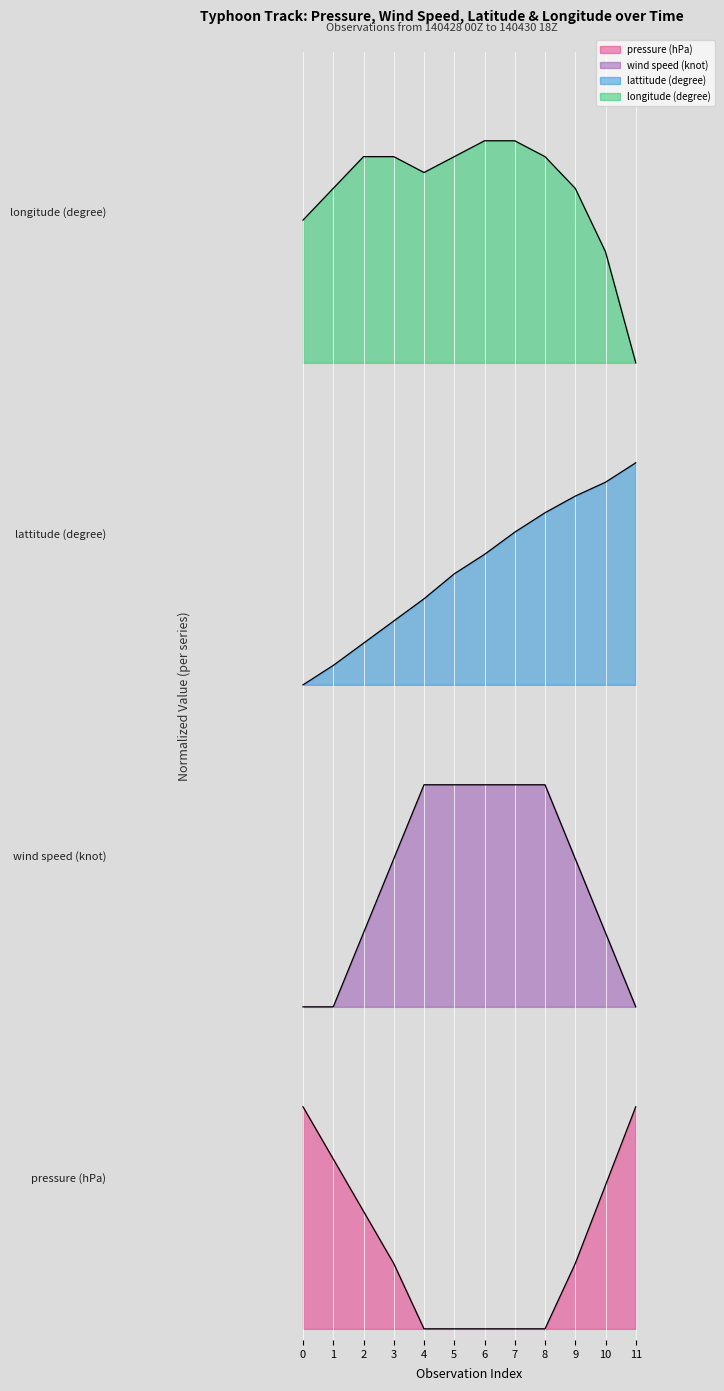

Count the number of data series in this chart.

4